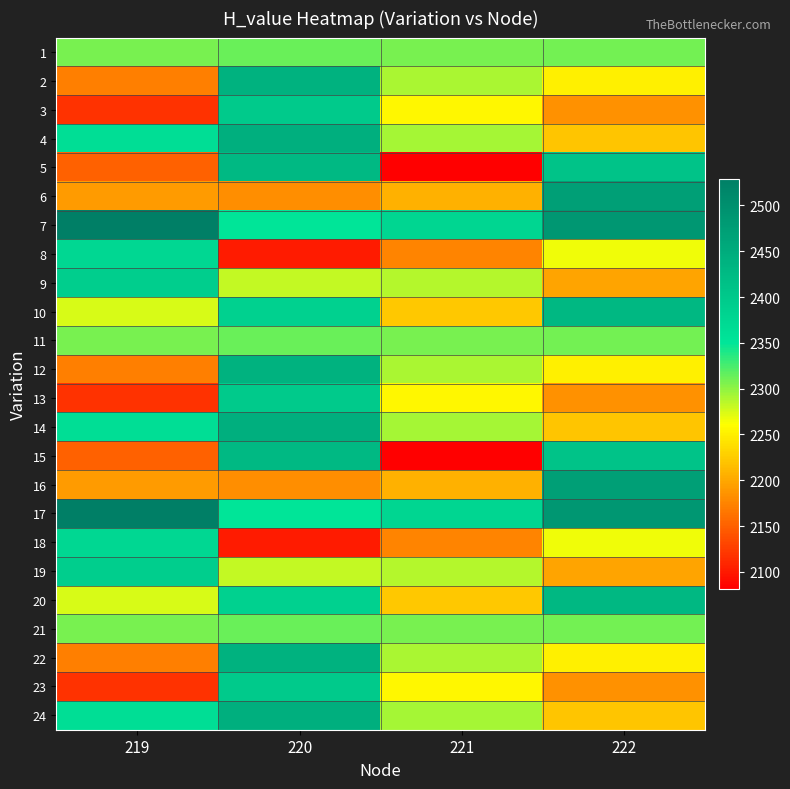

What is the minimum value shown in the chart?

2081.9